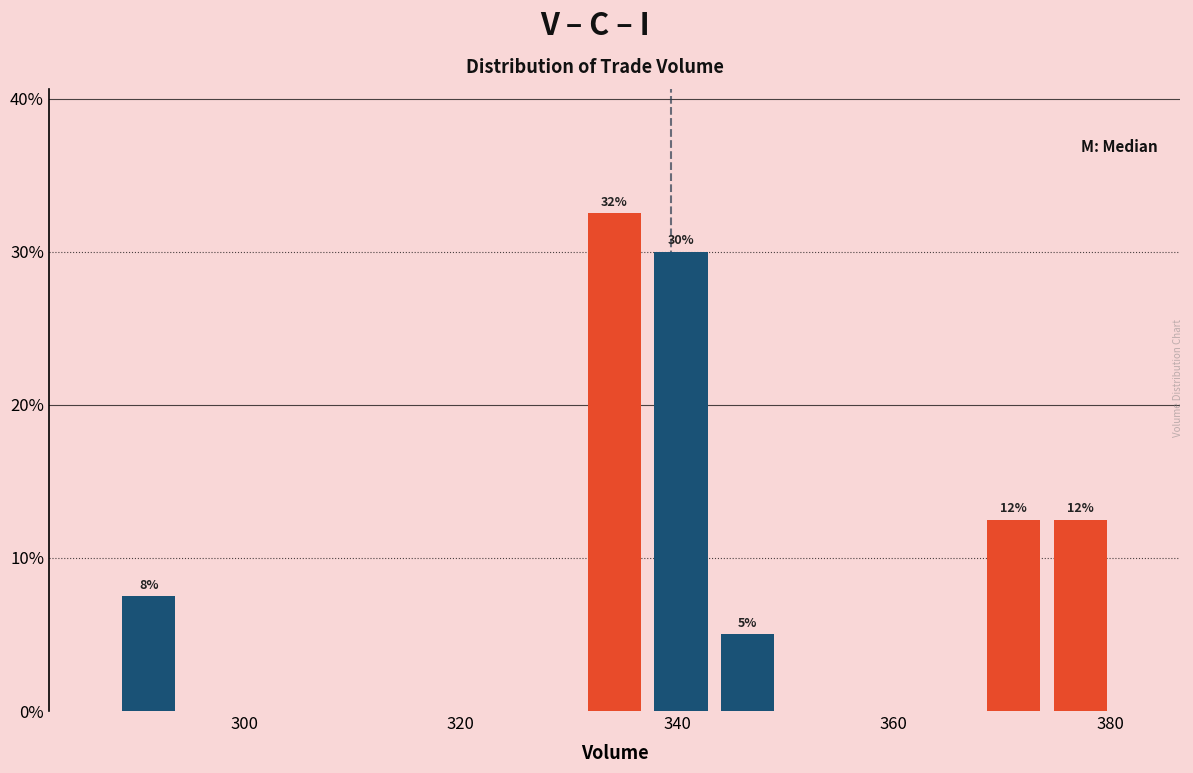

Read against the x-axis, roughly where is the centre of the tallest bar?

334